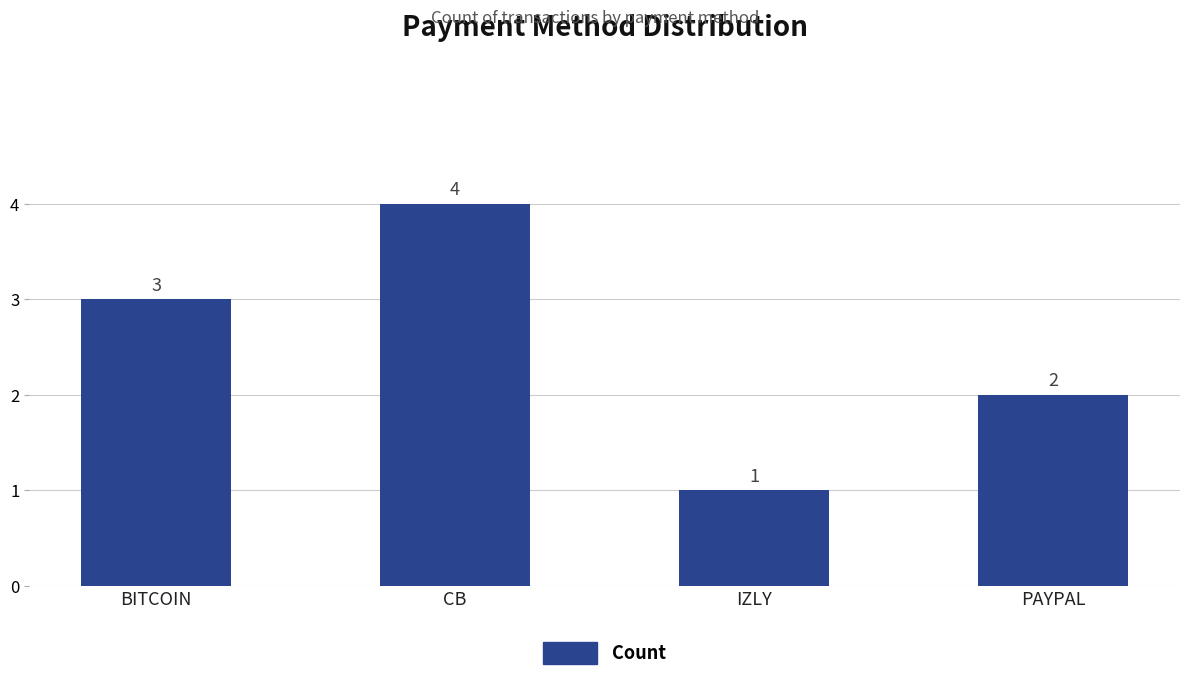

The value at PAYPAL is 2. True or false?

True